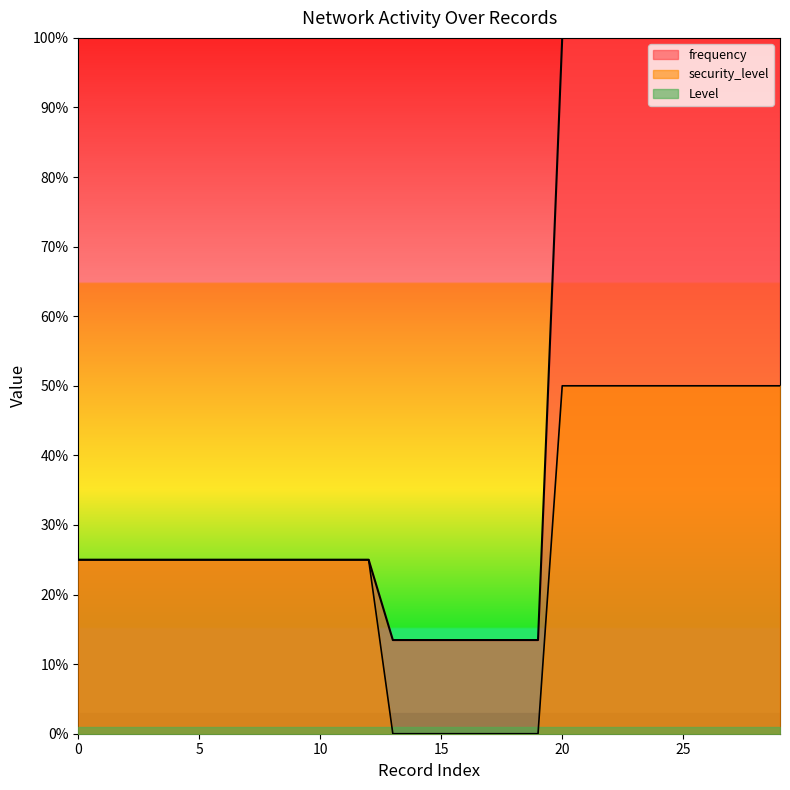

What is the sum of the frequency values at 2 and 5?

50.0